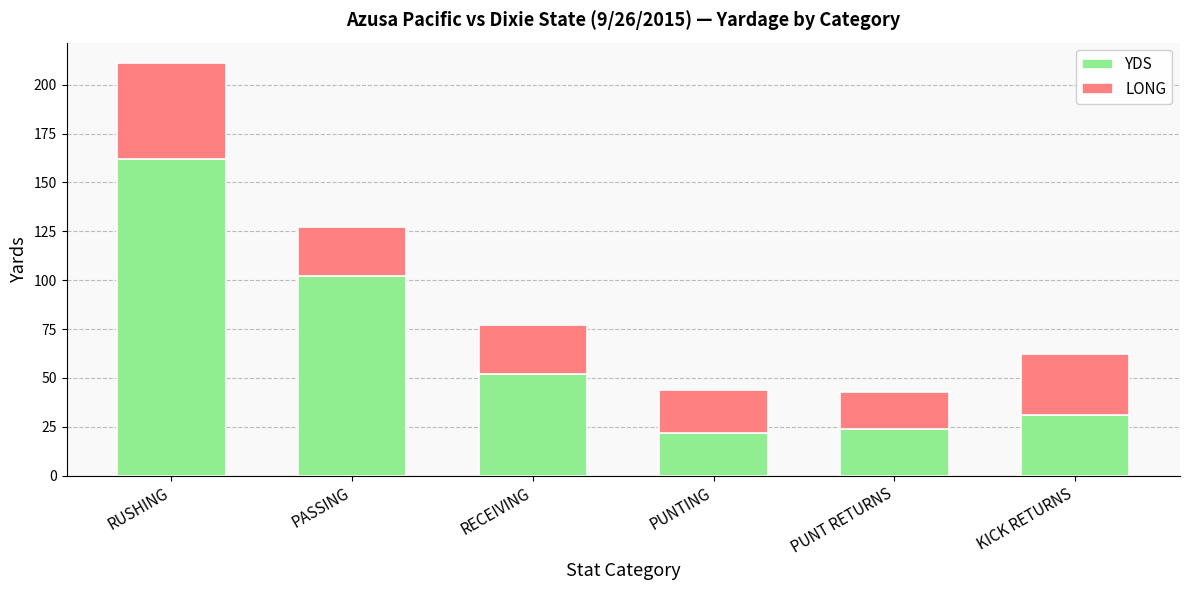

What is the difference between the second highest and minimum values in the YDS series?

80